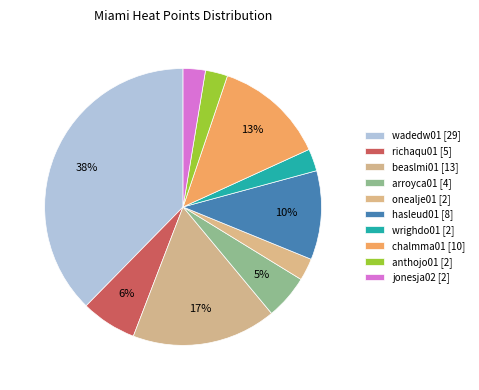

Combined, what portion of the pie is wadedw01 and onealje01?

40.3%